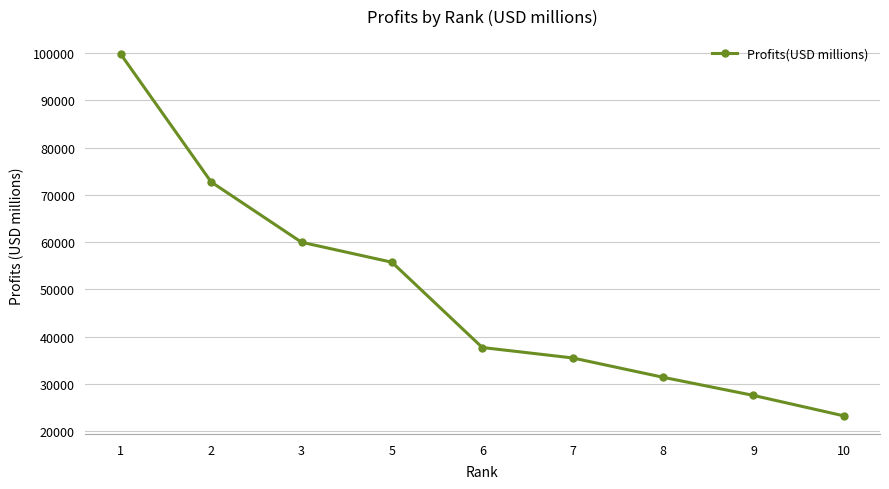

Rank the categories by value from lowest to highest.

10, 9, 8, 7, 6, 5, 3, 2, 1